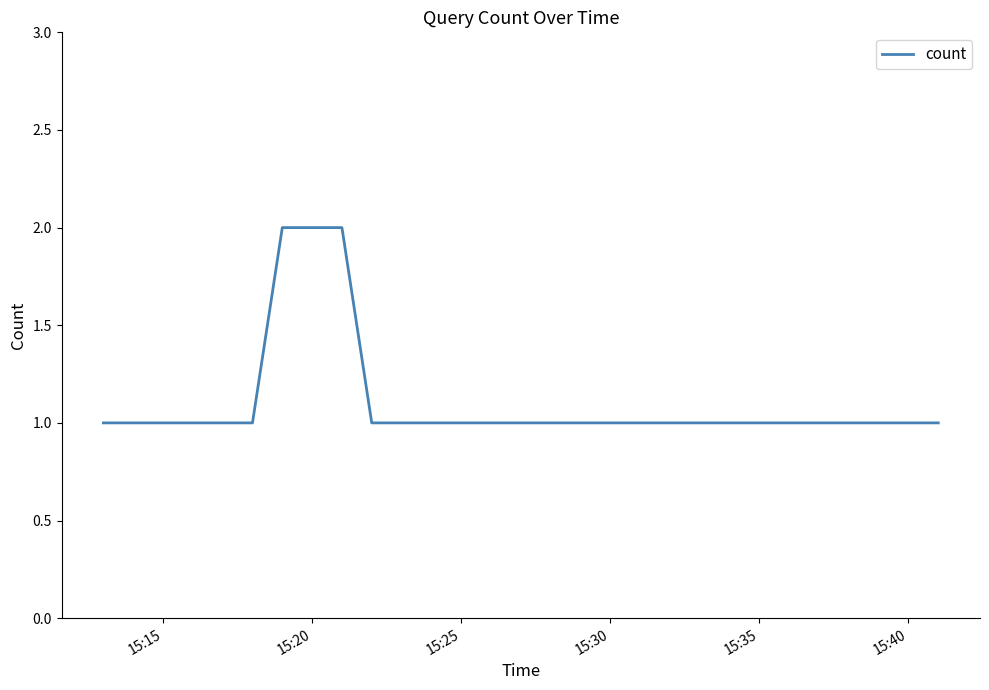

True or false: the data has more than 2 interior local peaks.

False